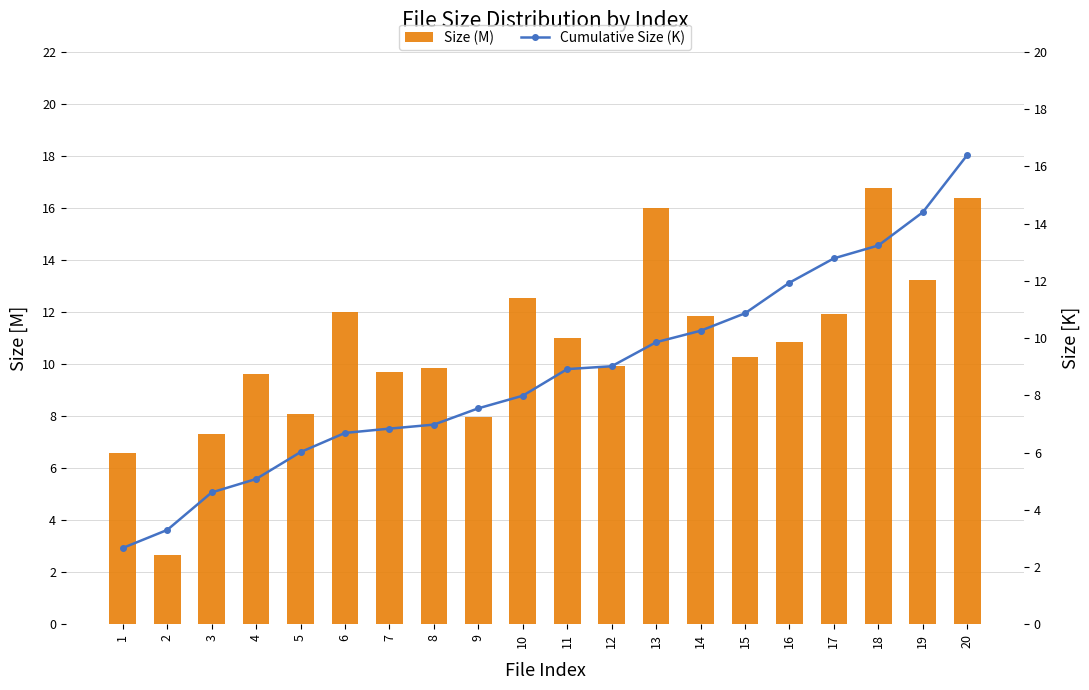

Which series changed the most between 13 and 19?

Cumulative Size (K)